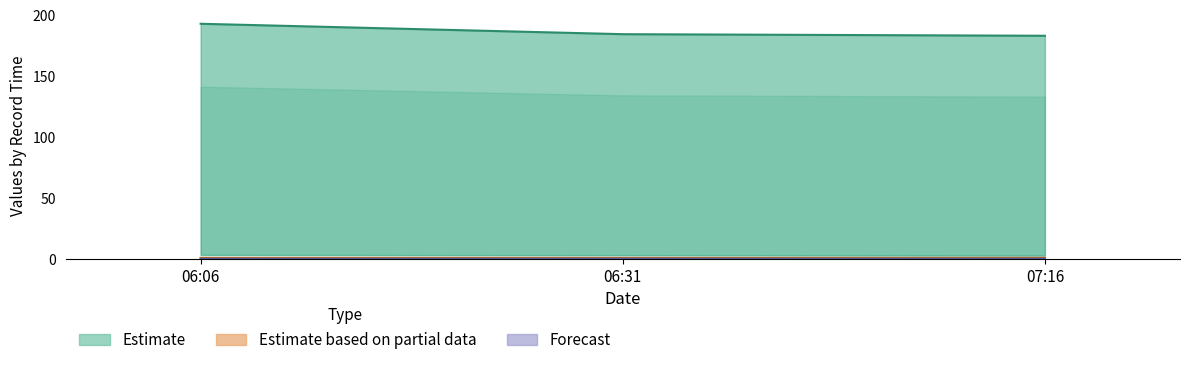

Rank the categories by group value from highest to lowest.

06:06, 06:31, 07:16